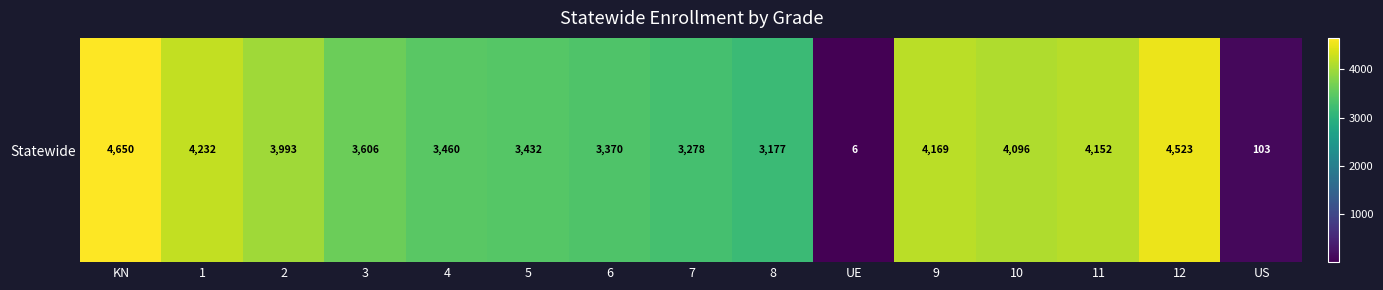

List the labels in order of value, largest first.

KN, 12, 1, 9, 11, 10, 2, 3, 4, 5, 6, 7, 8, US, UE